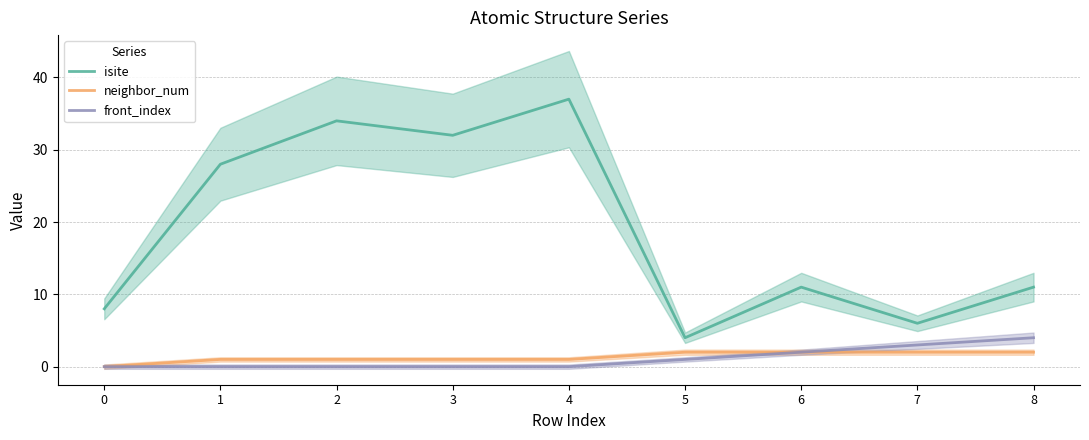

True or false: isite and neighbor_num intersect in this chart.

False